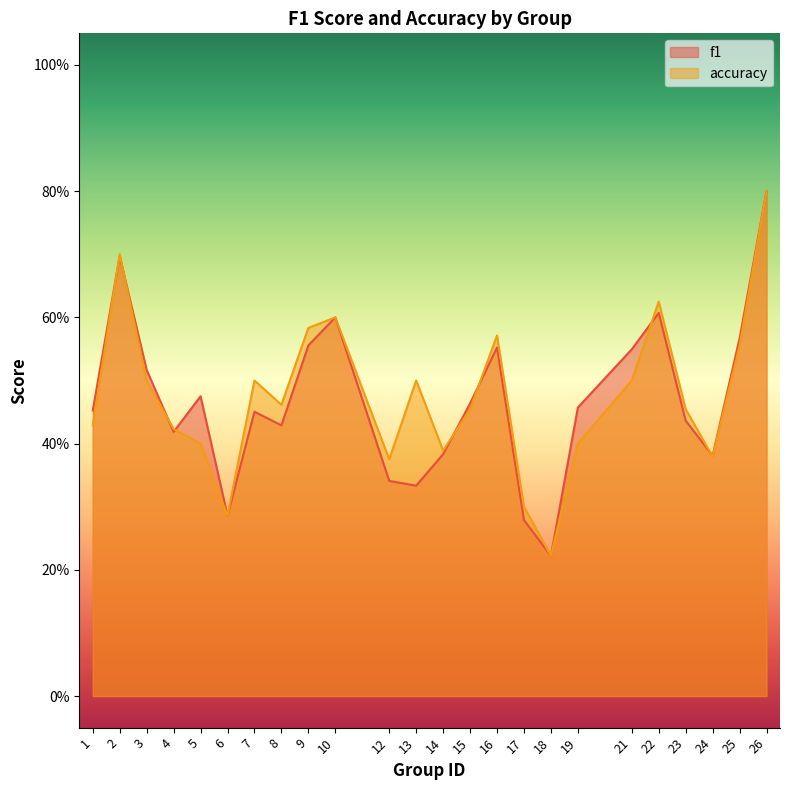

Which category has the lowest value in the f1 series?

18